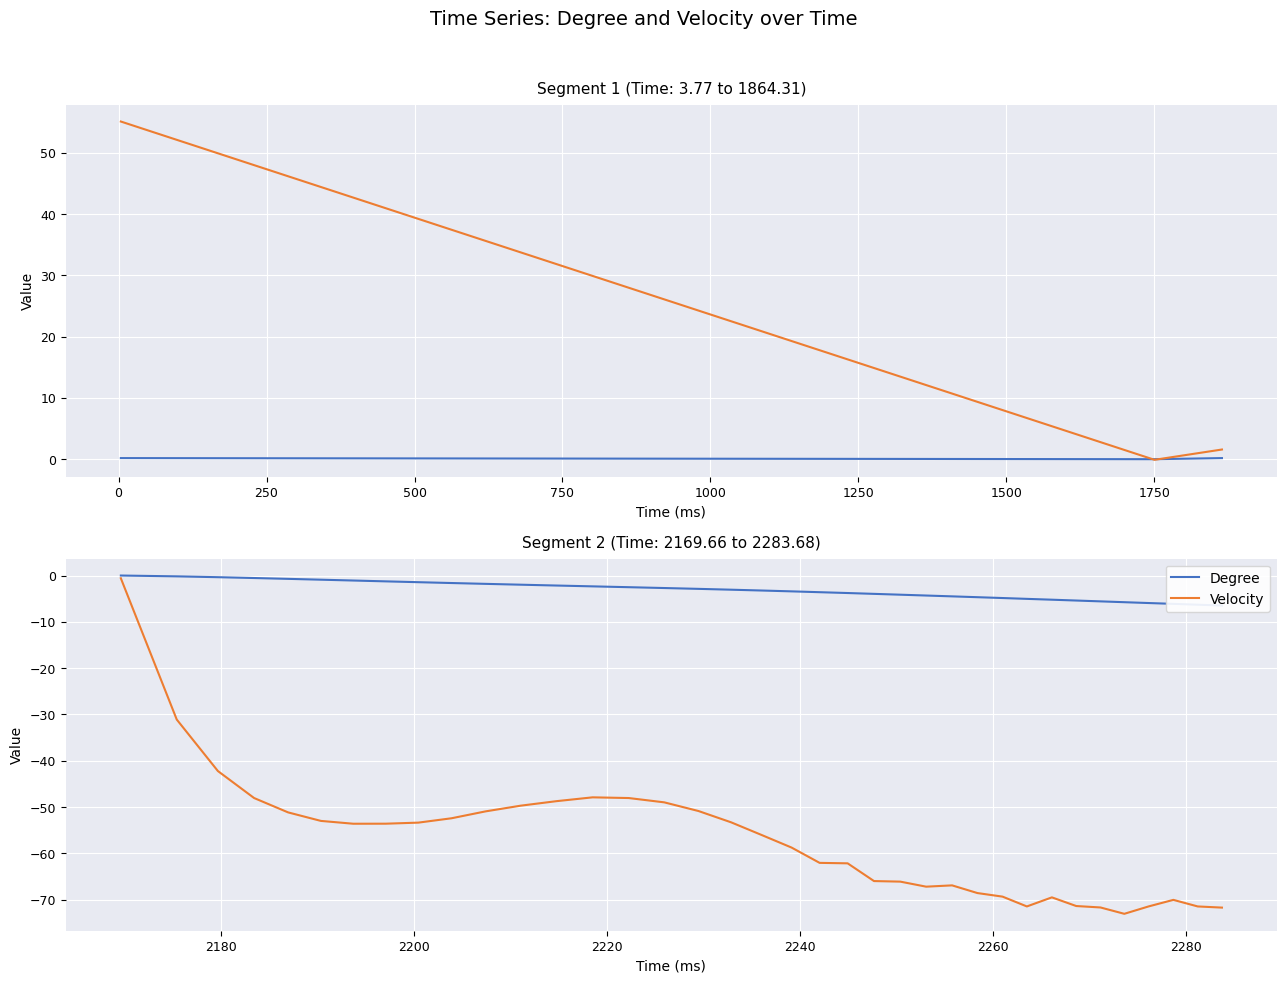

The Degree series shows -0.6 at 250. True or false?

False